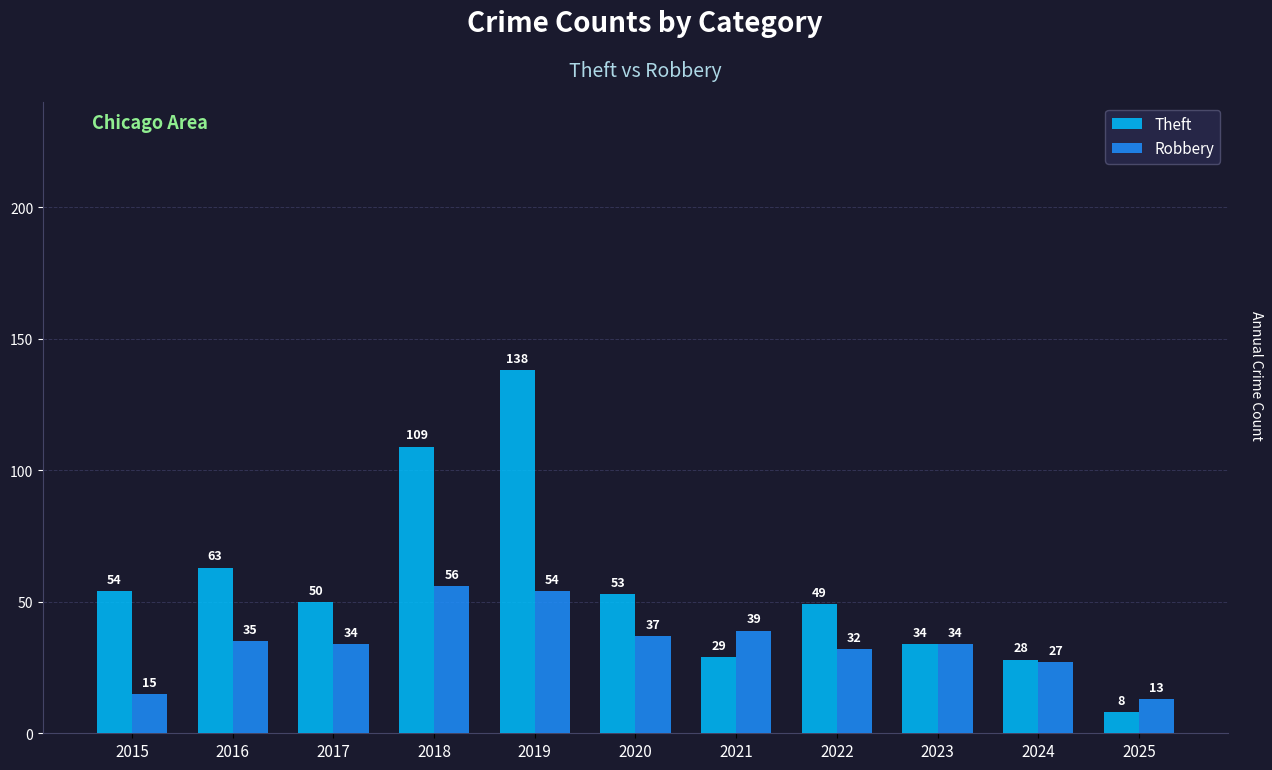

Are the bars horizontal?

No